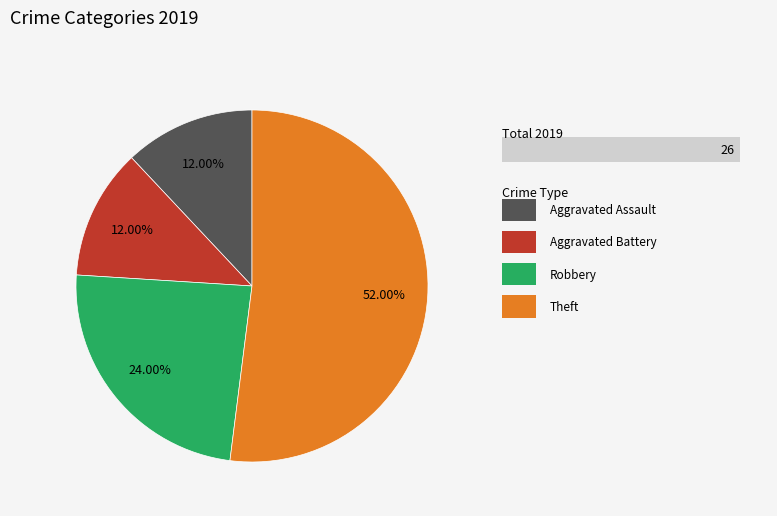

Is there a majority slice in this chart?

Yes